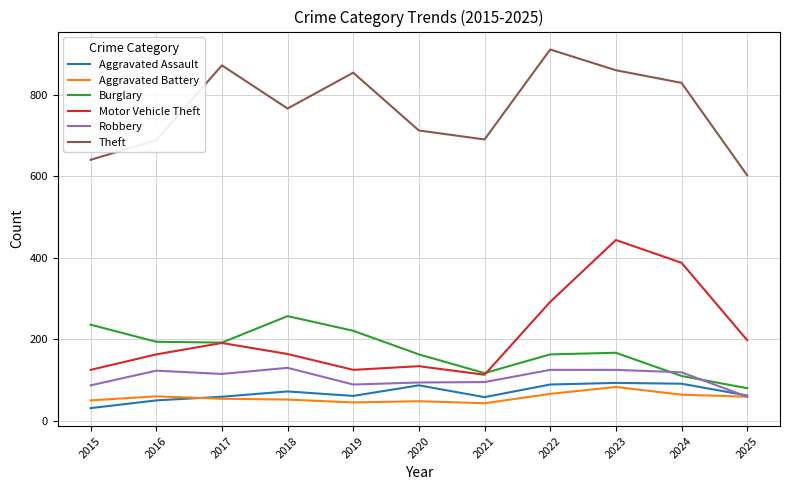

Between 2017 and 2025, which series saw the biggest shift?

Theft